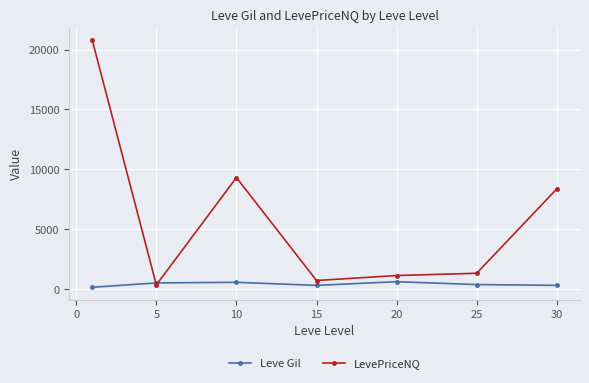

What is the value of the LevePriceNQ point at the 3rd from the left?

9318.4